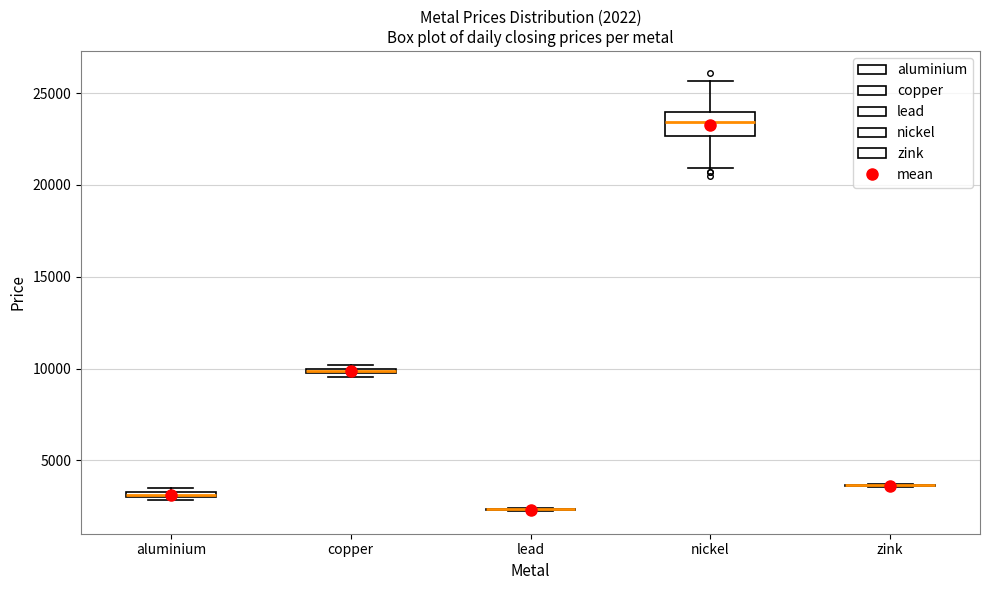

Comparing the boxes themselves (not the whiskers), which one is the tallest?

nickel